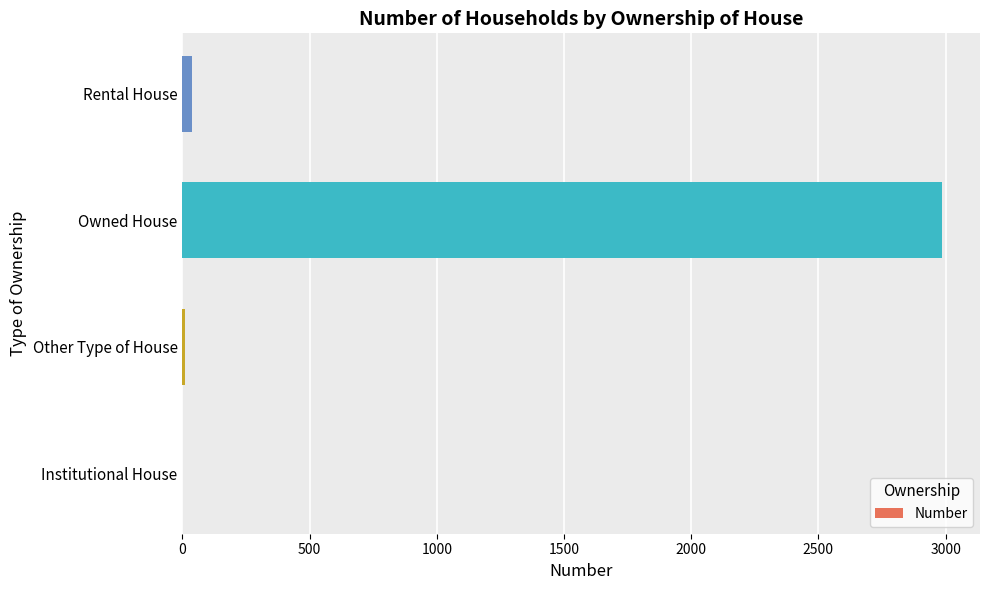

What is the change in value from Institutional House to Owned House?

+2986